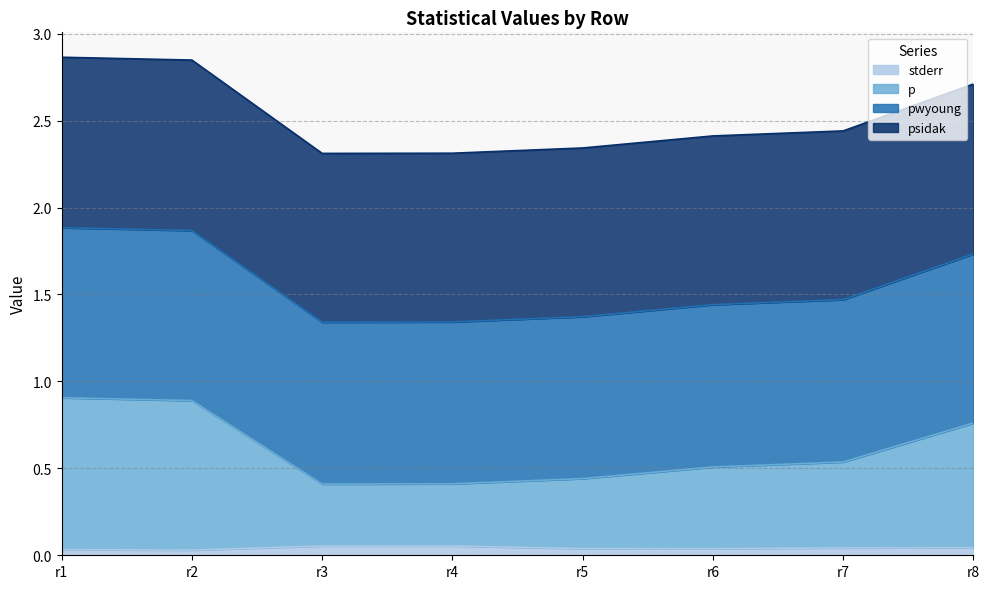

Does the chart have visible grid lines?

Yes